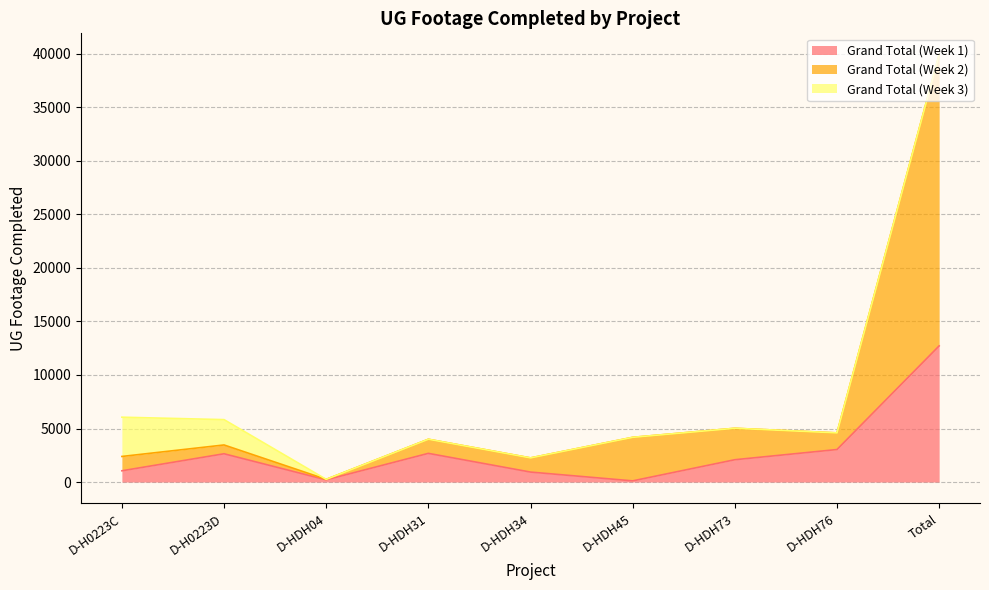

Is it true that Grand Total (Week 2) equals 2388 at D-H0223C?

True